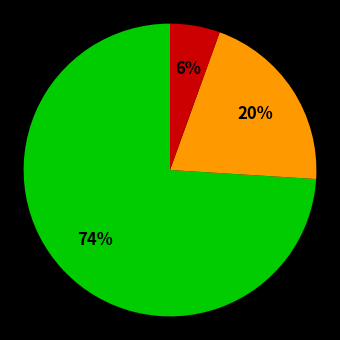

To the nearest percent, what is the average slice percentage?

33%